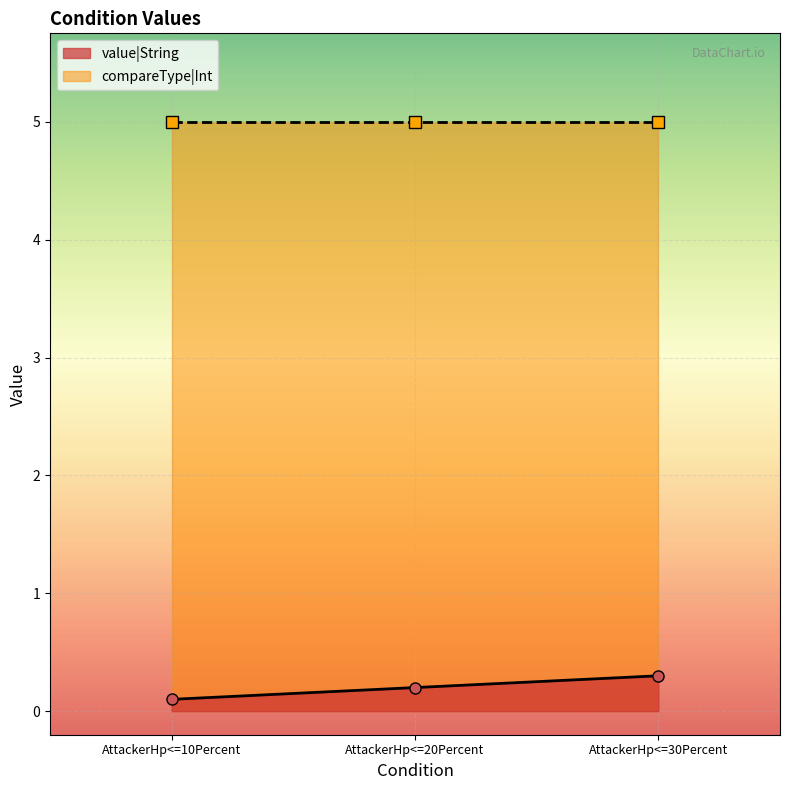

True or false: value|String has a value of 0.1 at AttackerHp<=30Percent.

False